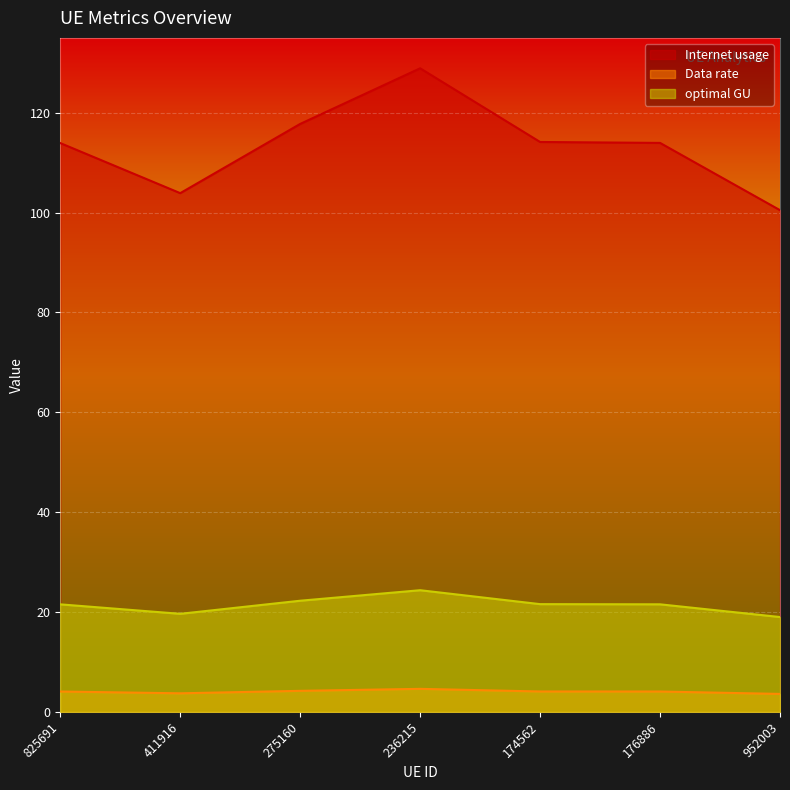

True or false: Data rate has more than 0 interior local peaks.

True